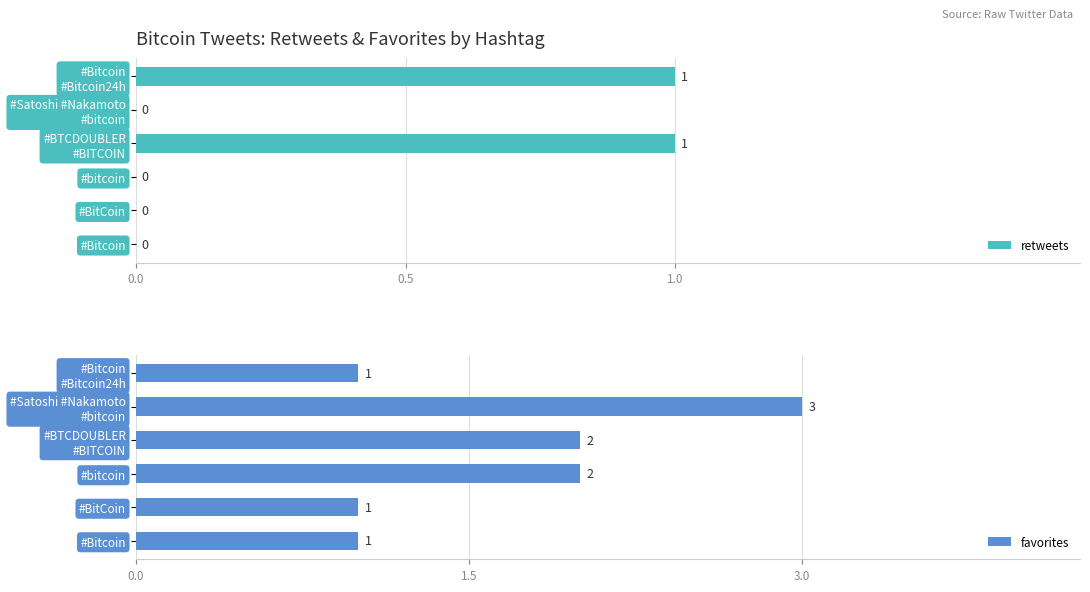

True or false: retweets has a value of 0 at #bitcoin.

True